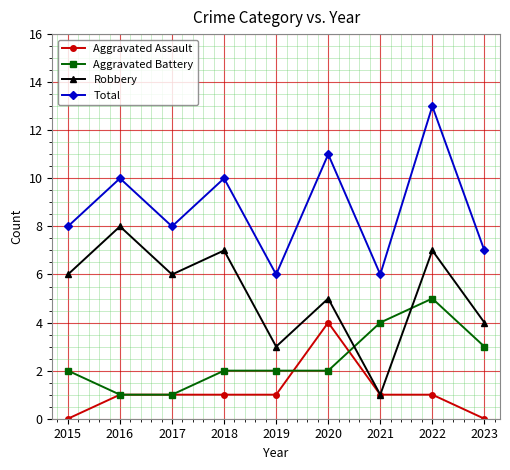

What is the sum of all Robbery values?

47